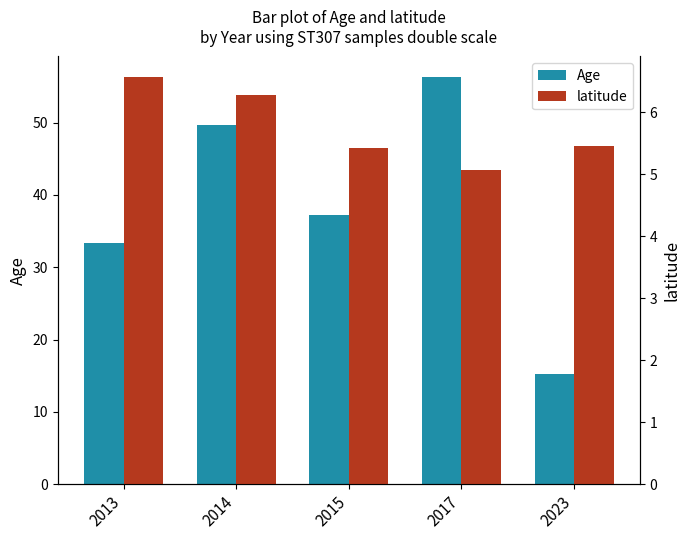

How many bars are there in each group?

2